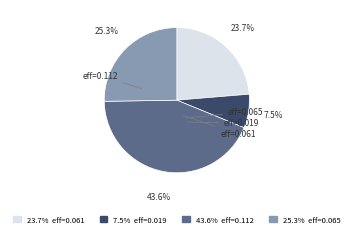

Does any single category account for the majority?

No